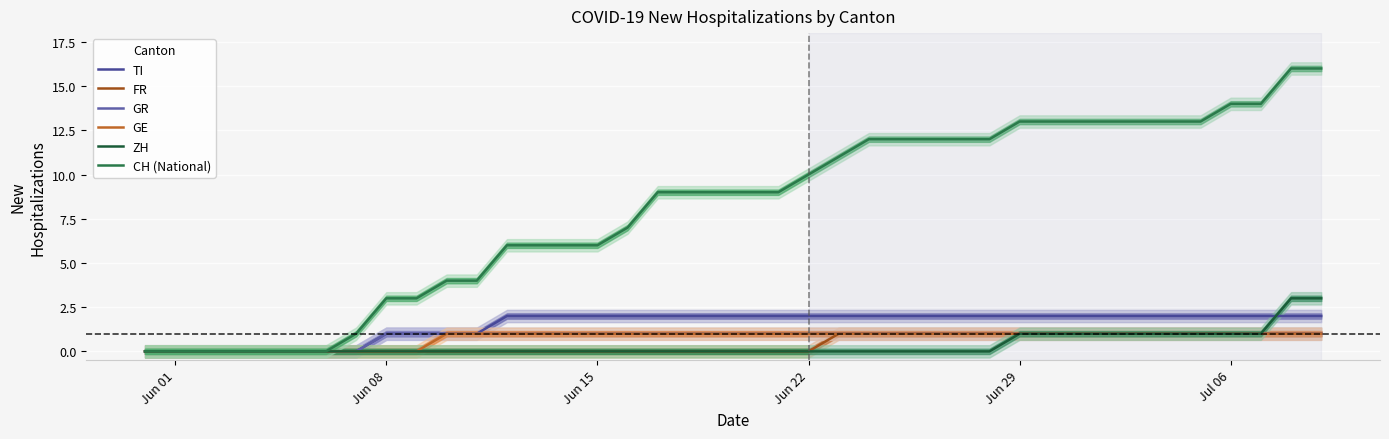

Does the chart display data point markers on the line(s)?

No